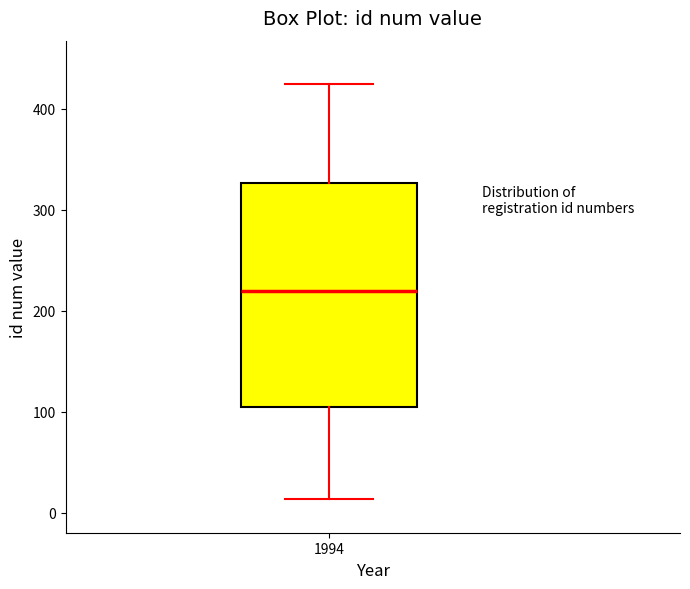

Where is the upper edge of the box at x = 1994 on the y-axis? The values are not printed on the chart, so give them approximately, as read against the axis.

330